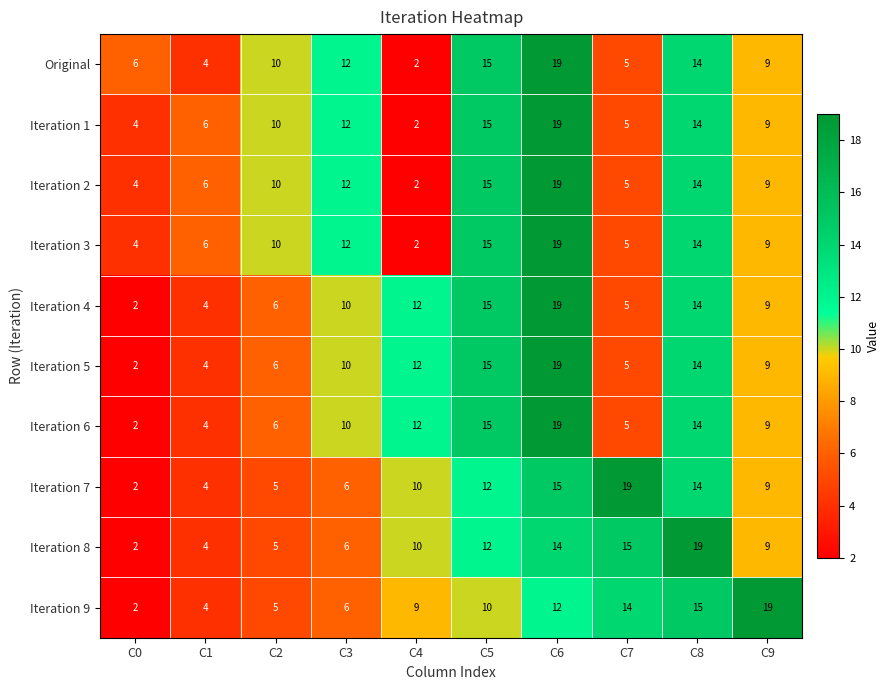

Rank the categories by Iteration 2 value from highest to lowest.

C6, C5, C8, C3, C2, C9, C1, C7, C0, C4